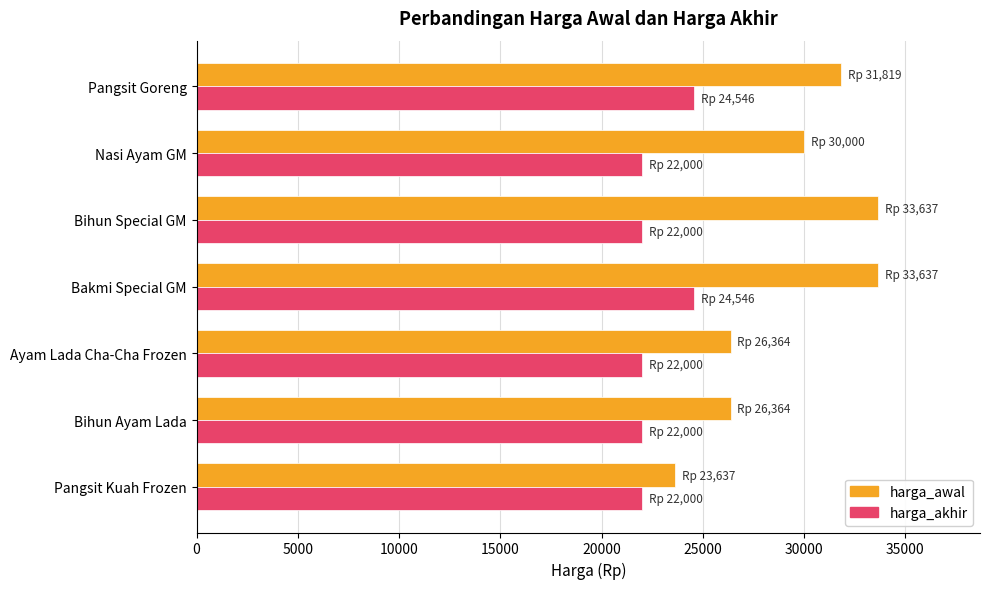

What are all the series names shown in the legend?

harga_awal, harga_akhir